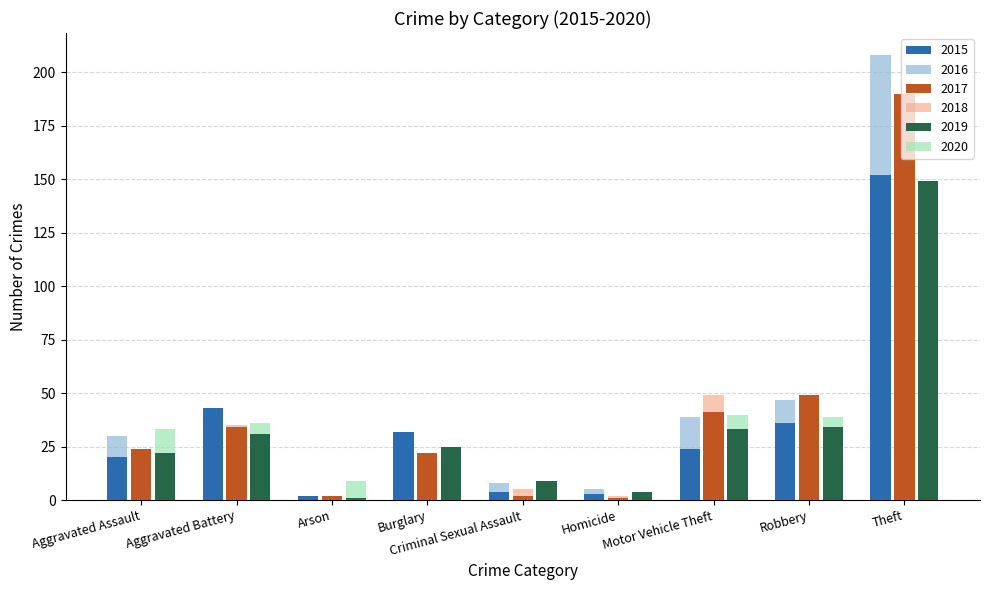

What is the highest value of the 2020 series?

80